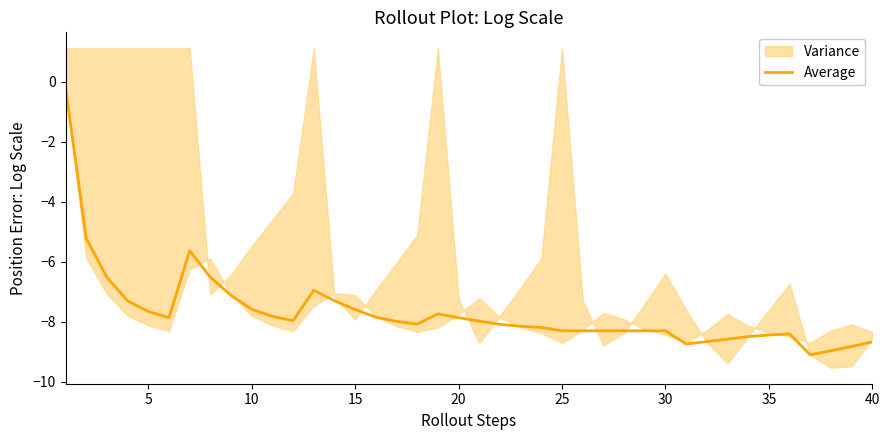

Is this an area chart (filled region under the line)?

No